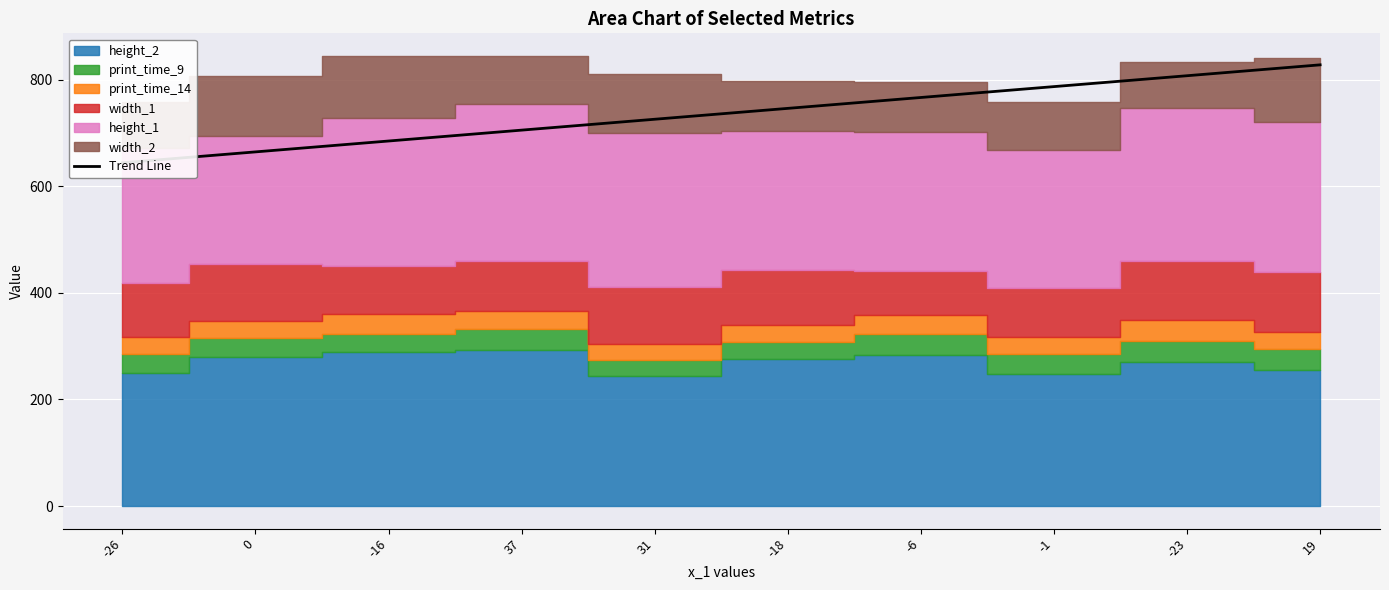

Reading left to right, transcribe all the data shown in this chart.

-26=644.3	0=664.7	-16=685.1	37=705.6	31=726.0	-18=746.4	-6=766.8	-1=787.3	-23=807.7	19=828.1